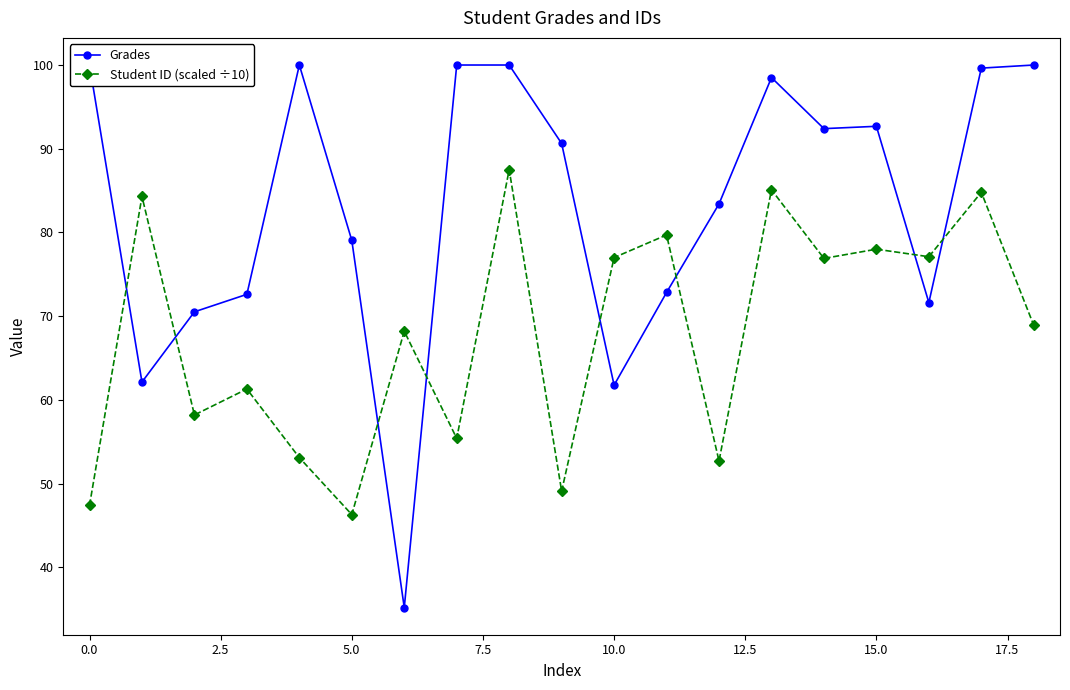

What is the spread (max minus min) of values at 15?

14.7